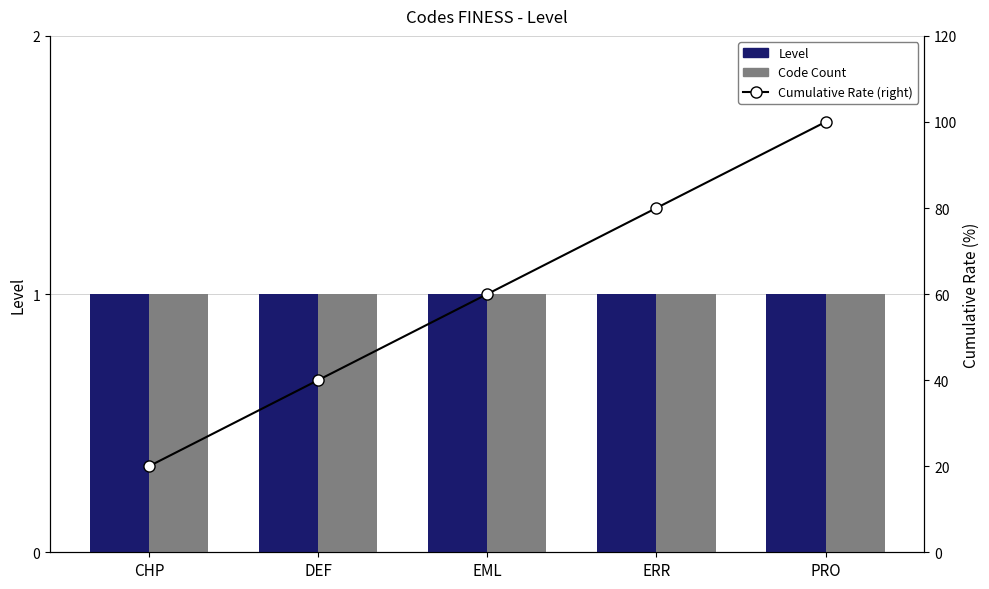

What is the label of the 5th bar from the left?

PRO